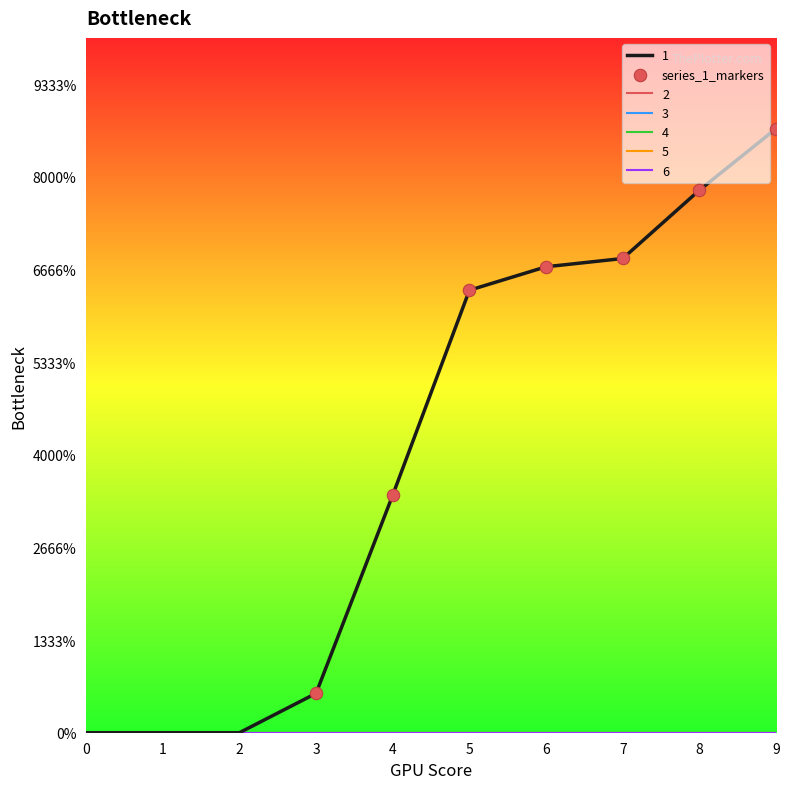

Is this an area chart (filled region under the line)?

No